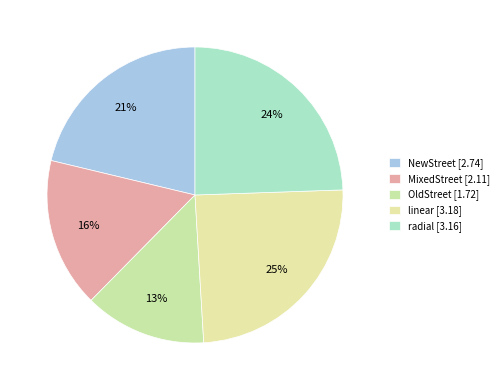

How many slices are in this pie chart?

5